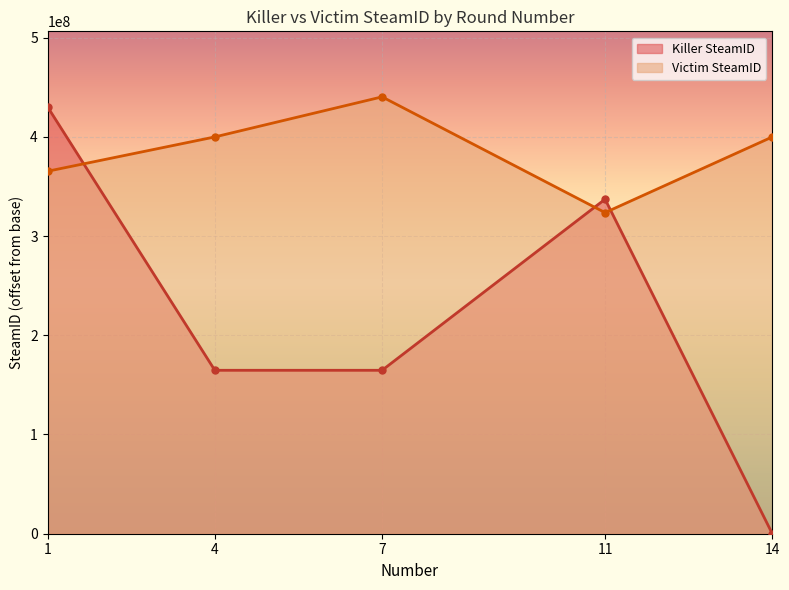

True or false: Victim SteamID has more than 0 interior local peaks.

True